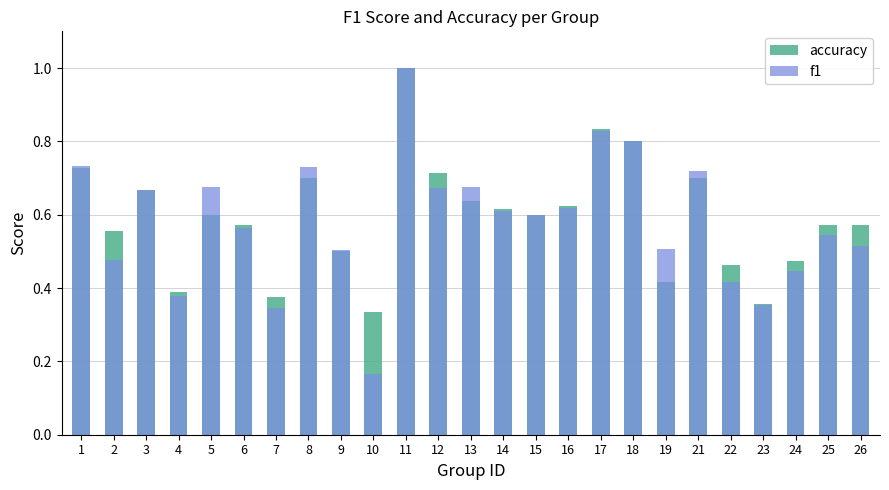

What is the difference between the maximum and minimum values in the f1 series?

0.8